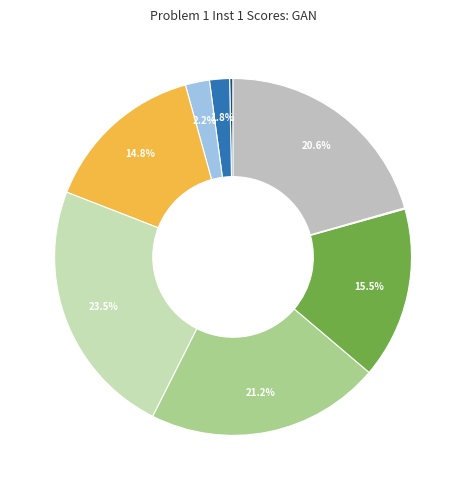

Rank the categories by value from highest to lowest.

F10, F0.1, ML Efficacy, AUC-PR, F1, Rediscovery, Nearest Generated Sample, Nearest Dataset Sample, MMD